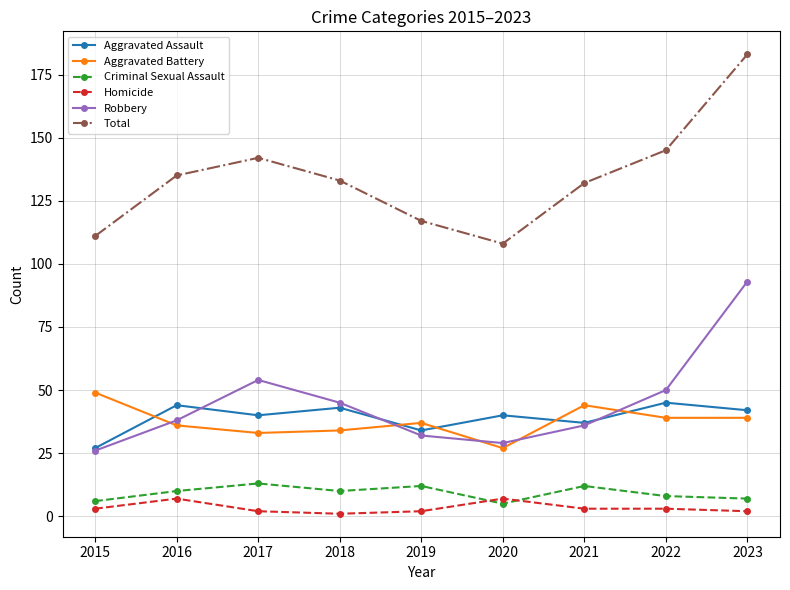

True or false: Aggravated Battery and Criminal Sexual Assault intersect in this chart.

False